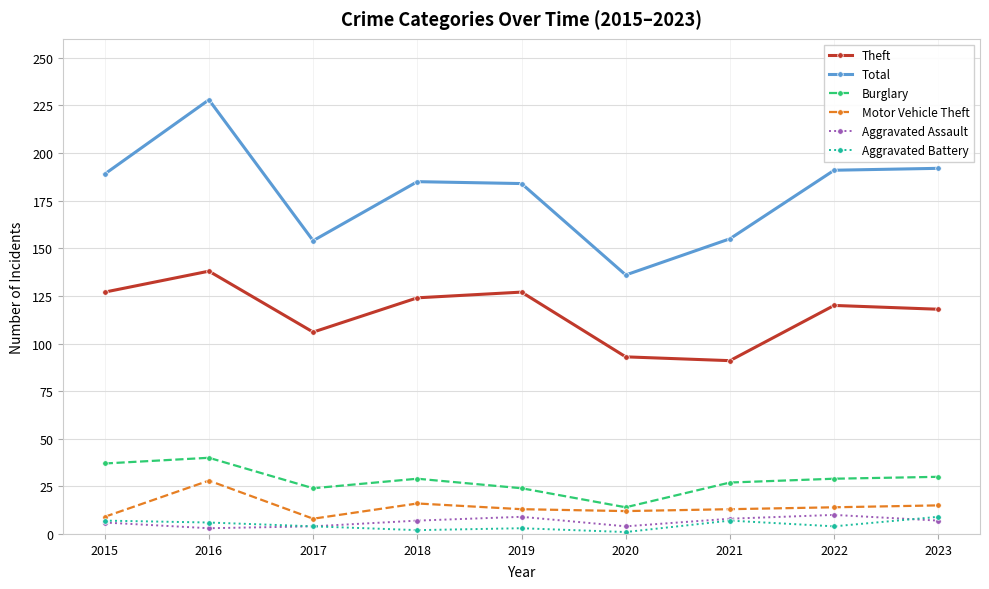

What is the difference between the highest and lowest values at 2022?

187